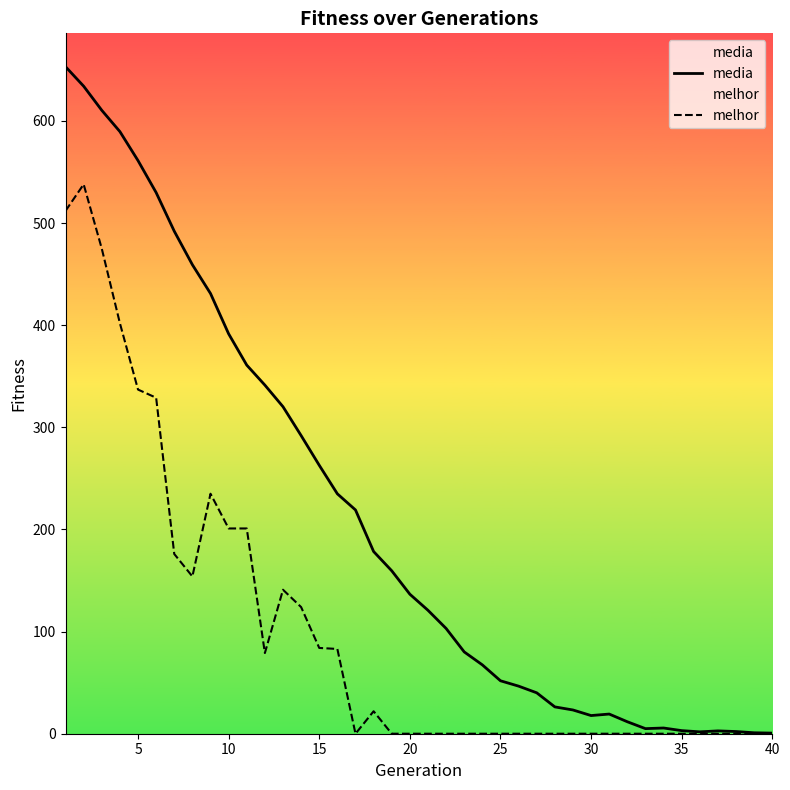

Which series has the widest spread of values?

media